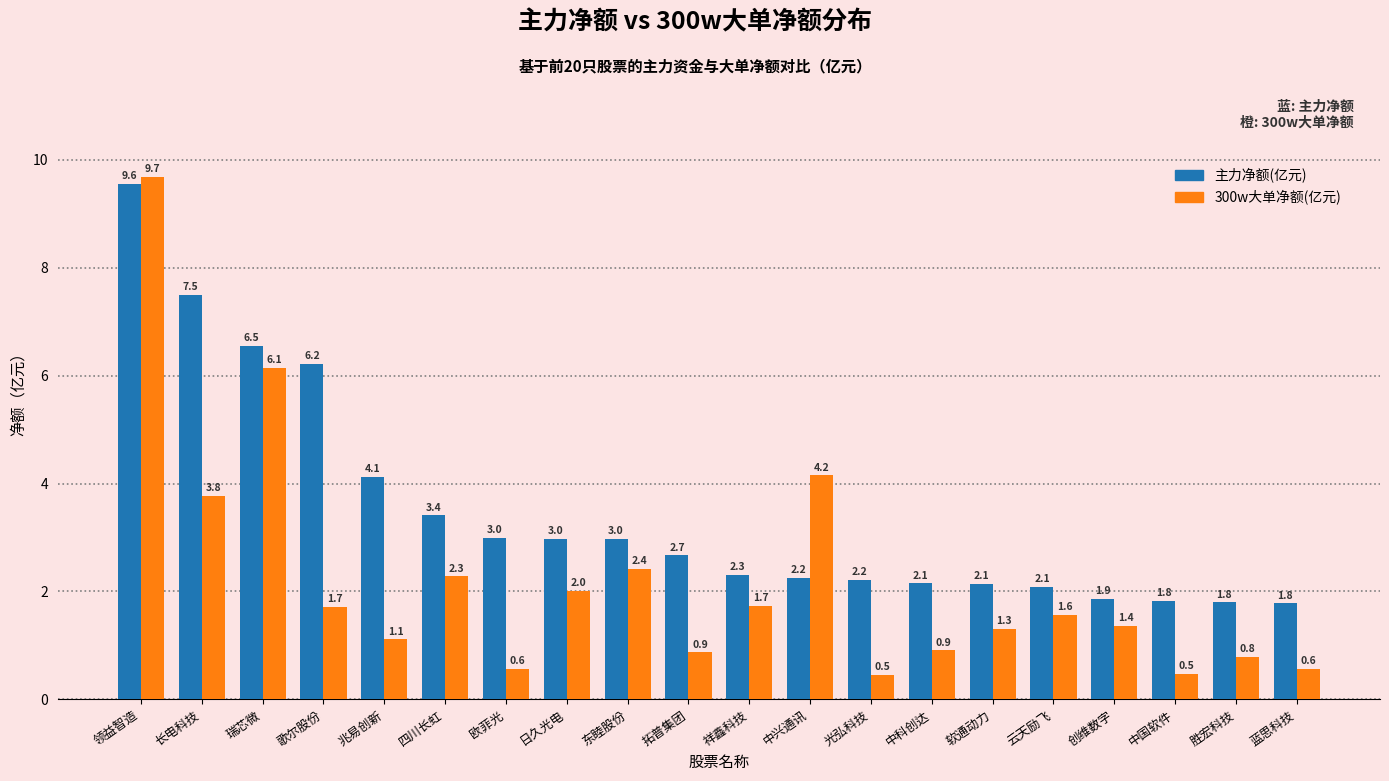

True or false: 300w大单净额(亿元) has a value of 3.9 at 瑞芯微.

False